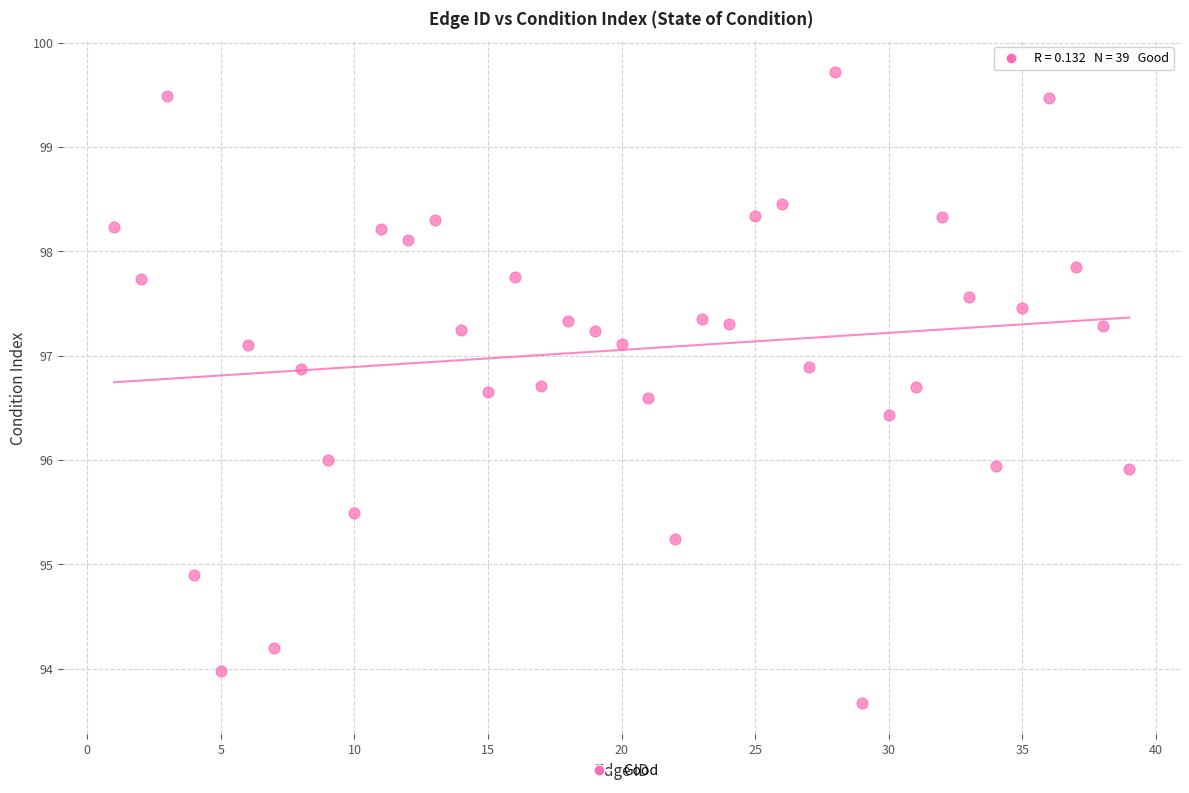

What is the range of Y values (max minus min)?

6.0